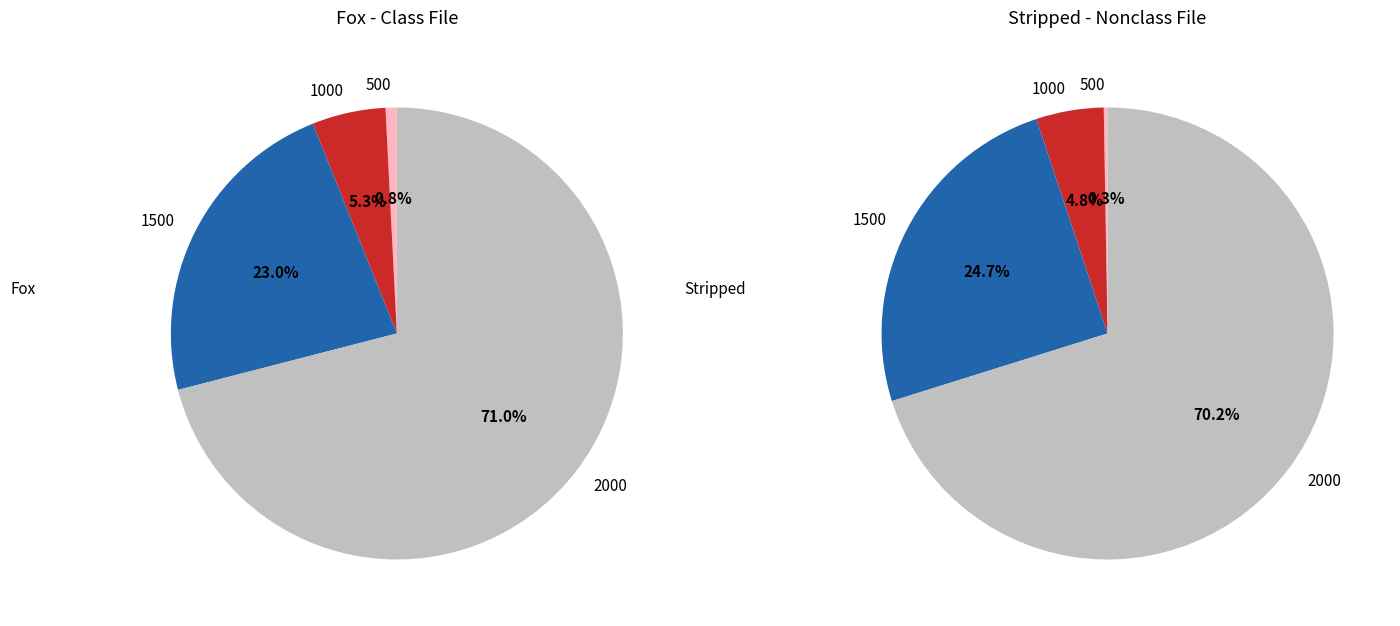

What is the majority slice?

2000